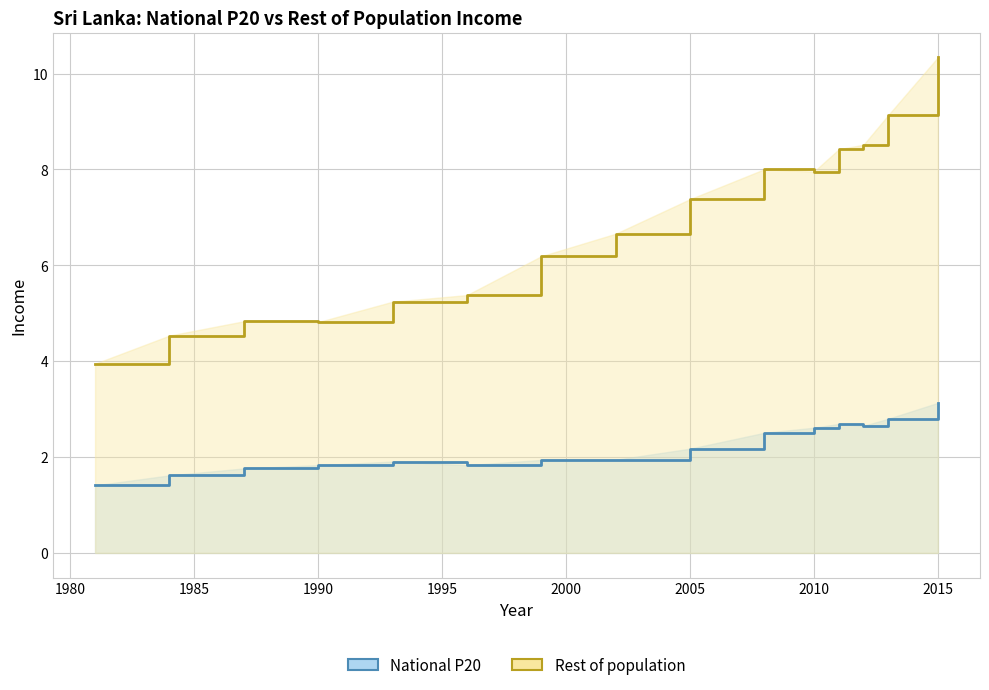

True or false: Rest of population and National P20 intersect in this chart.

False